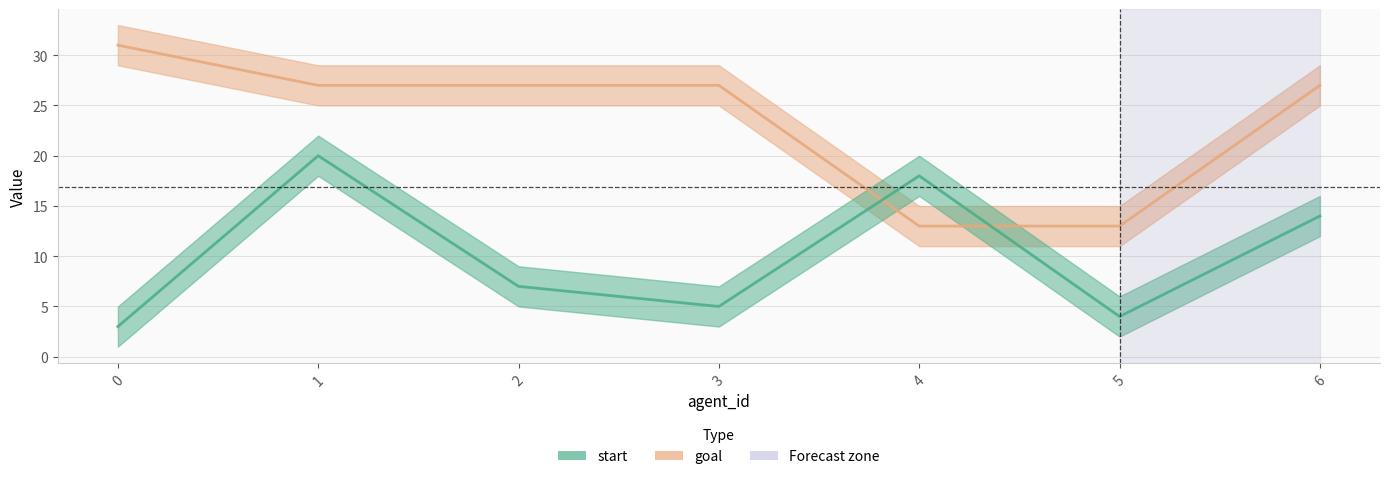

True or false: goal has a value of 49 at 6.

False